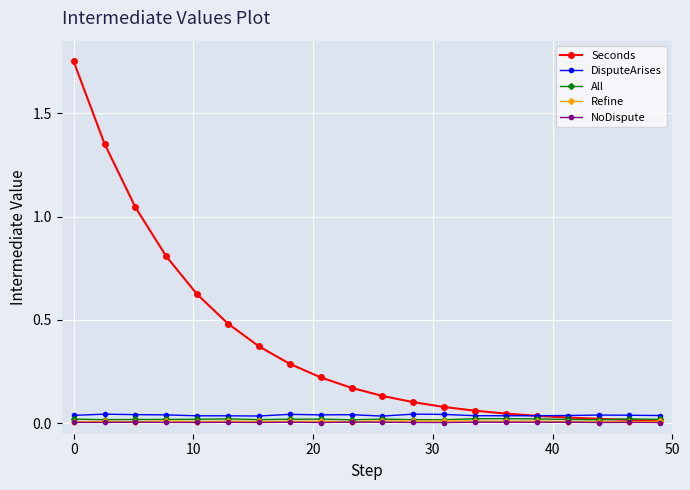

Which series has the largest range (max minus min)?

Seconds